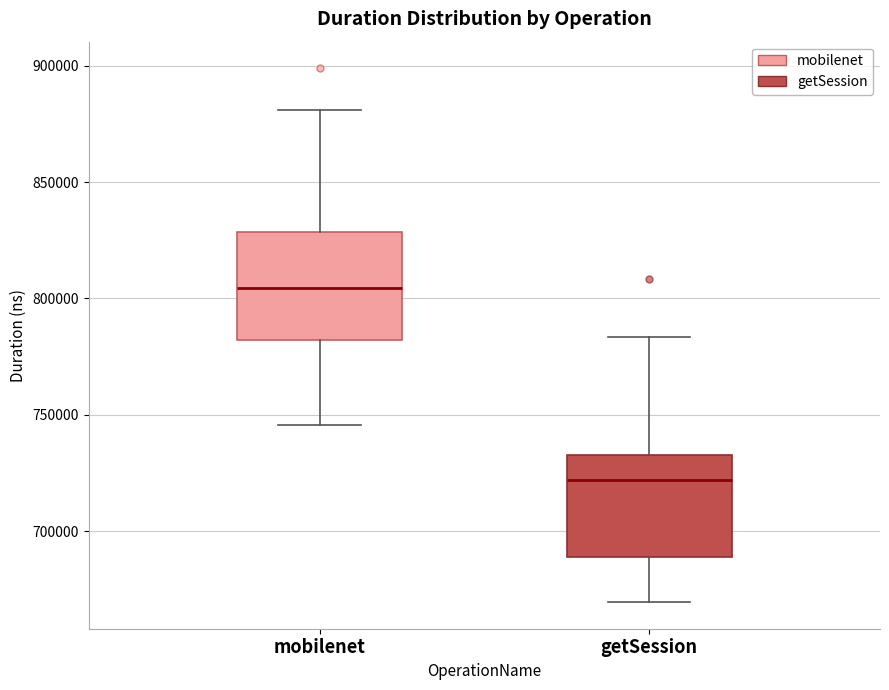

Reading left to right, read every box against the y-axis: the position of its median line, the range the box covers, and the ends of its whiskers. The values are not printed on the chart, so give them approximately, as read against the axis.

mobilenet: median 805000, box 780000 to 830000, whiskers 745000 to 880000
getSession: median 720000, box 690000 to 735000, whiskers 670000 to 785000